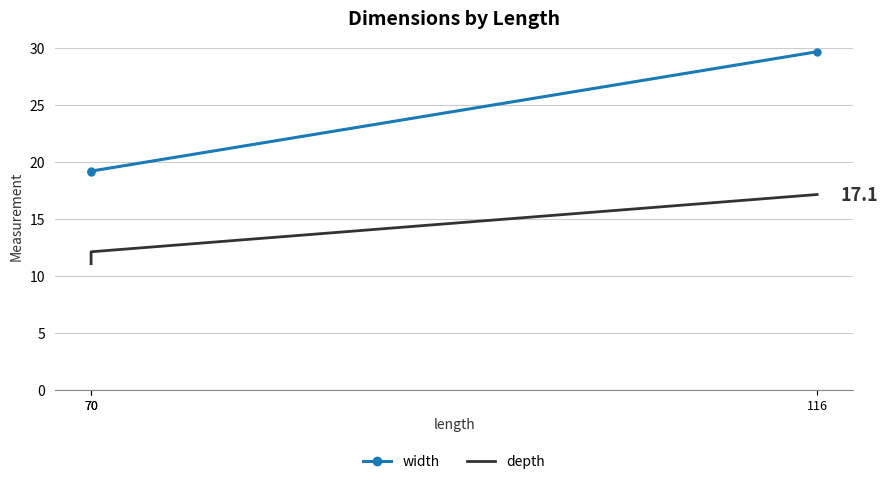

What is the difference between the depth values at 70 and 116?

6.1